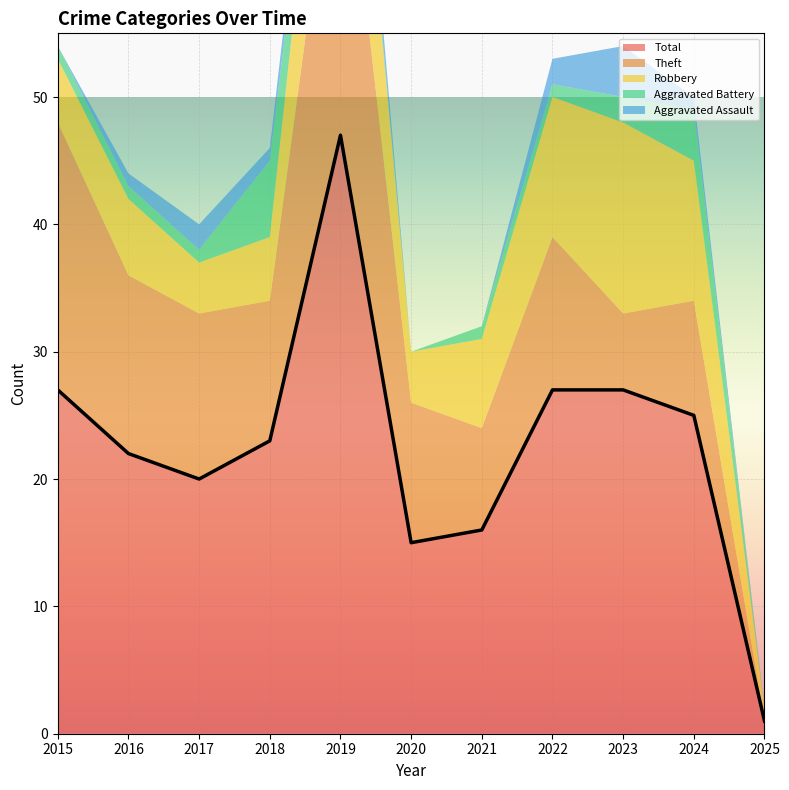

What is the value of the Aggravated Assault point at the 10th from the left?

1